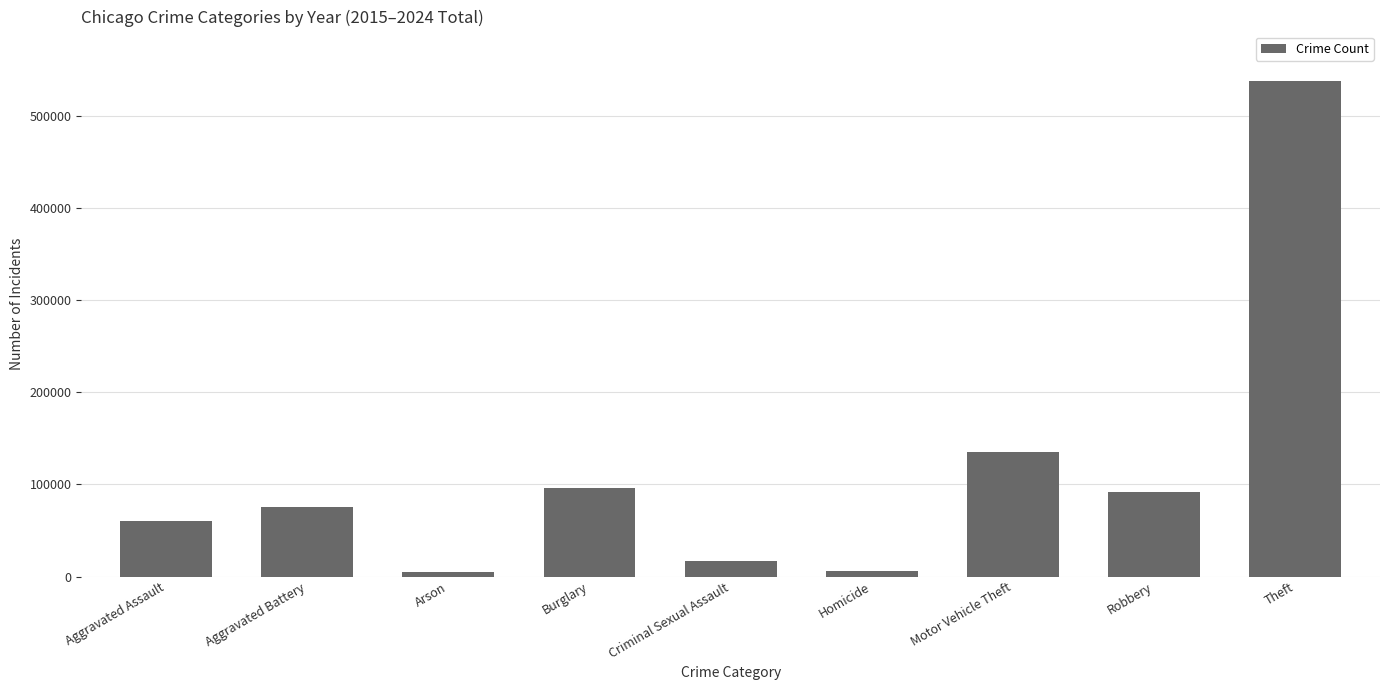

True or false: the data shows 4477 at Arson.

True